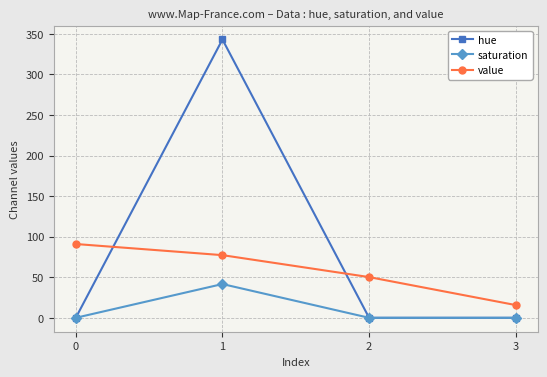

True or false: value has more than 2 points higher than both neighbors.

False